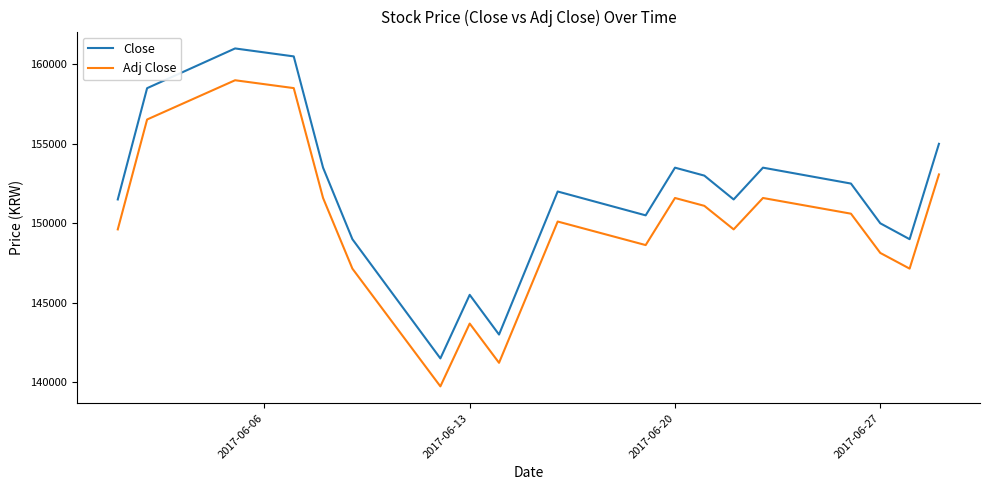

What is the minimum value for Adj Close?

139741.4